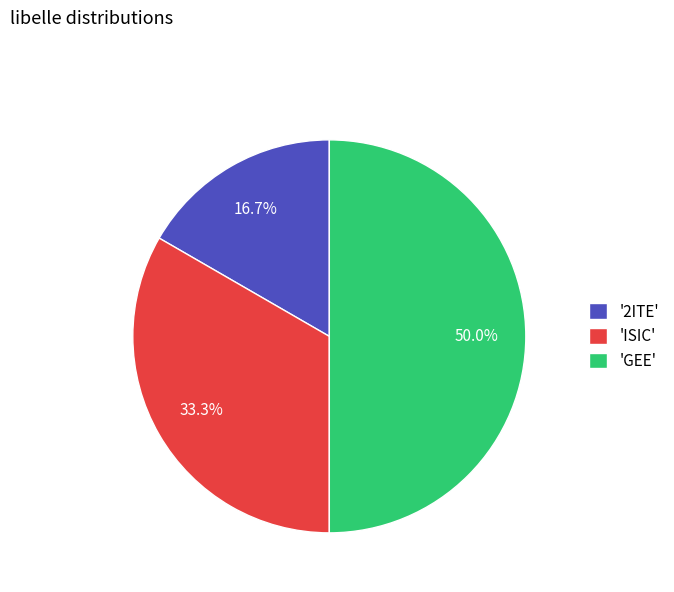

Rank the categories by value from highest to lowest.

'GEE', 'ISIC', '2ITE'